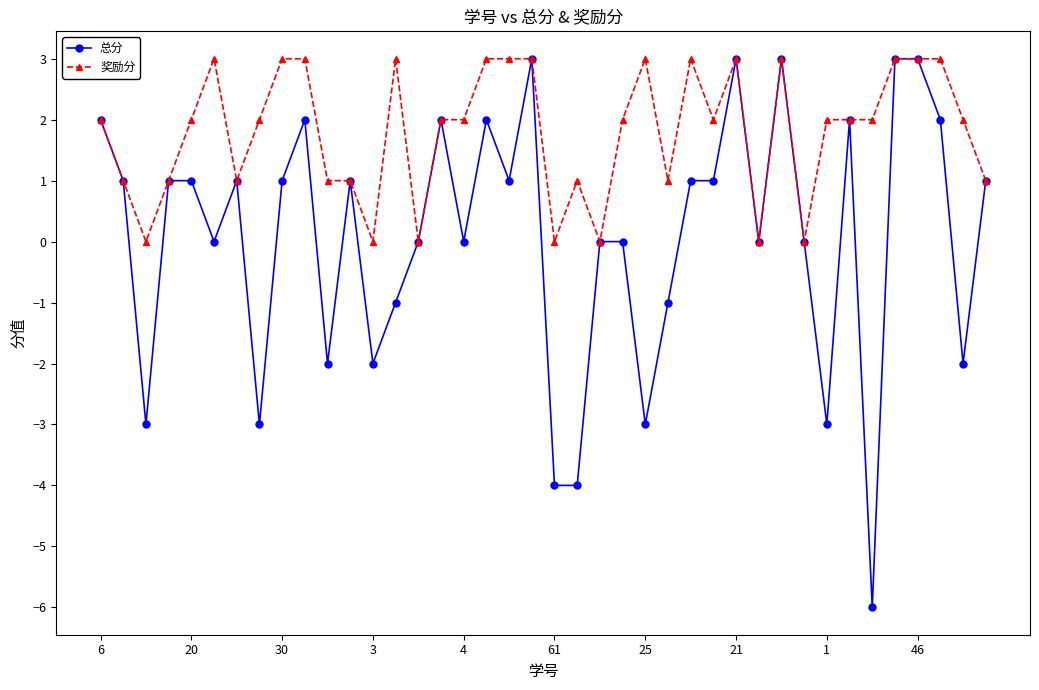

True or false: 总分 has more than 2 points higher than both neighbors.

True